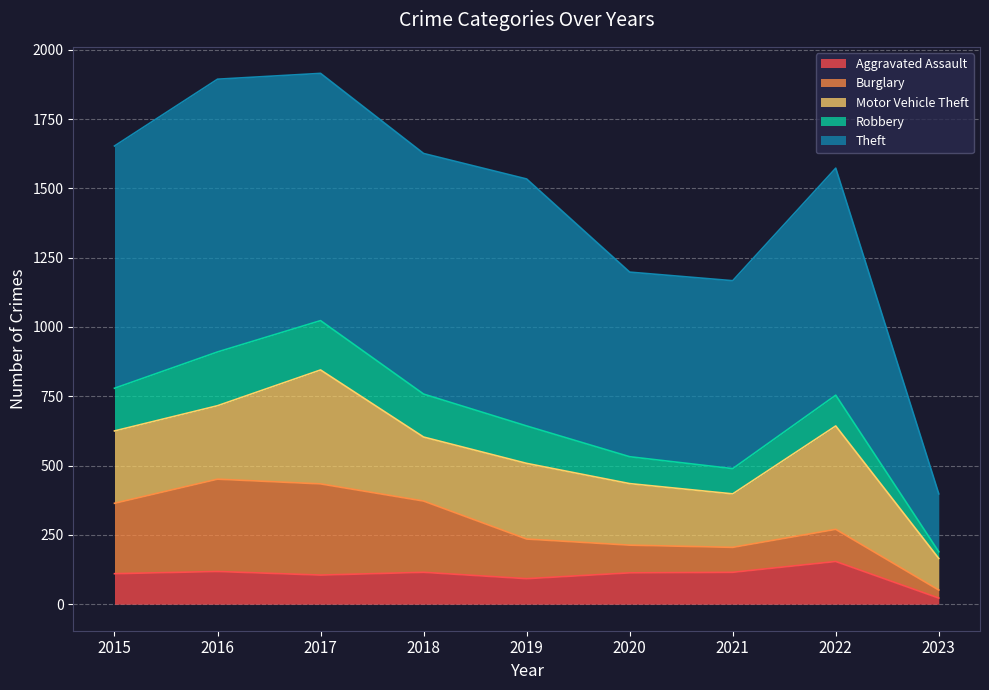

What is the value of the Burglary point at the 8th from the left?

116